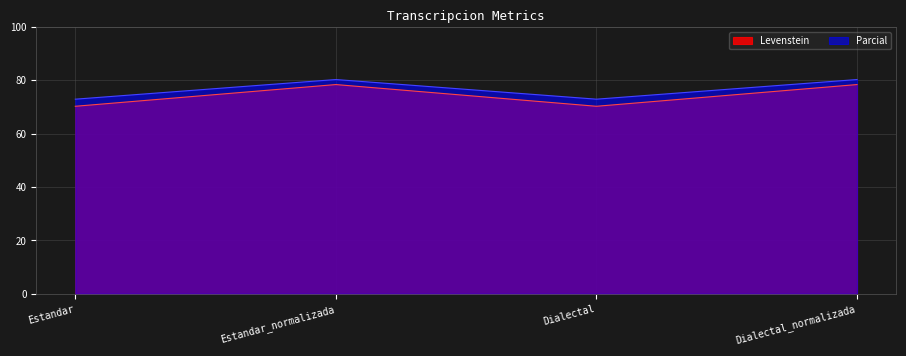

Reading left to right, extract all data points from this chart.

Levenstein: Estandar=70.2	Estandar_normalizada=78.4	Dialectal=70.2	Dialectal_normalizada=78.4
Parcial: Estandar=72.9	Estandar_normalizada=80.3	Dialectal=72.9	Dialectal_normalizada=80.3